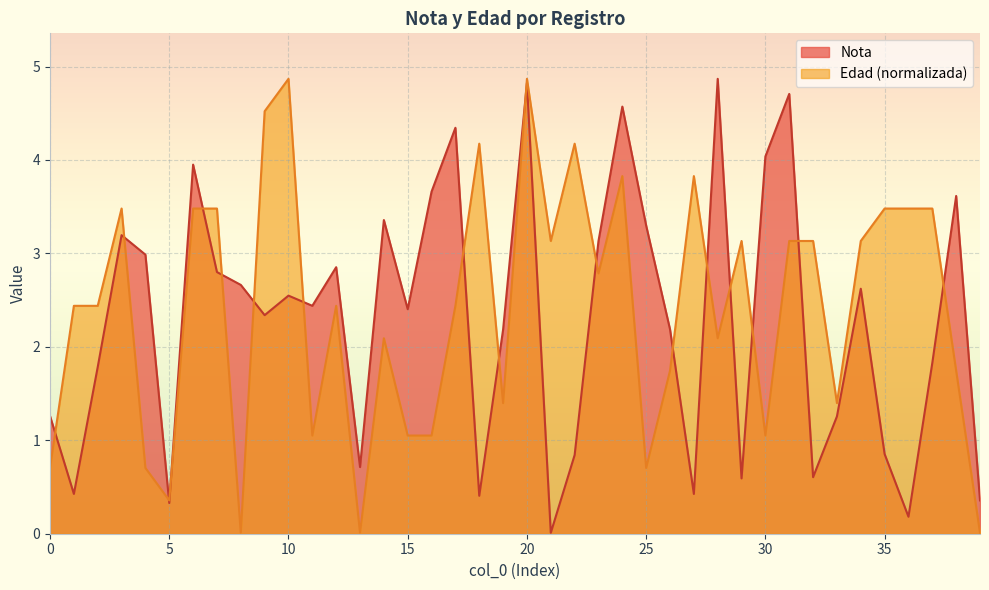

At 2, list the series in order from smallest to largest.

Nota, Edad